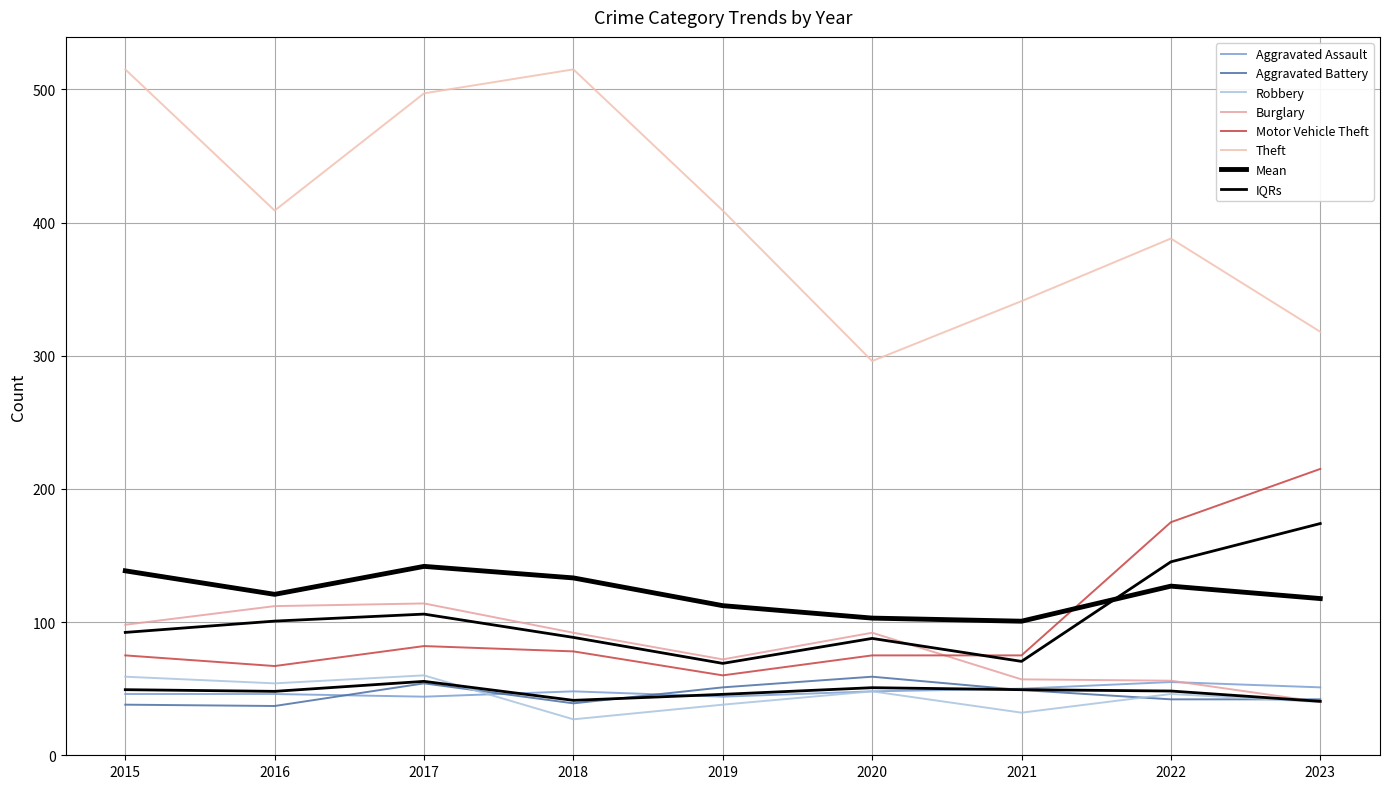

Does the chart display data point markers on the line(s)?

No